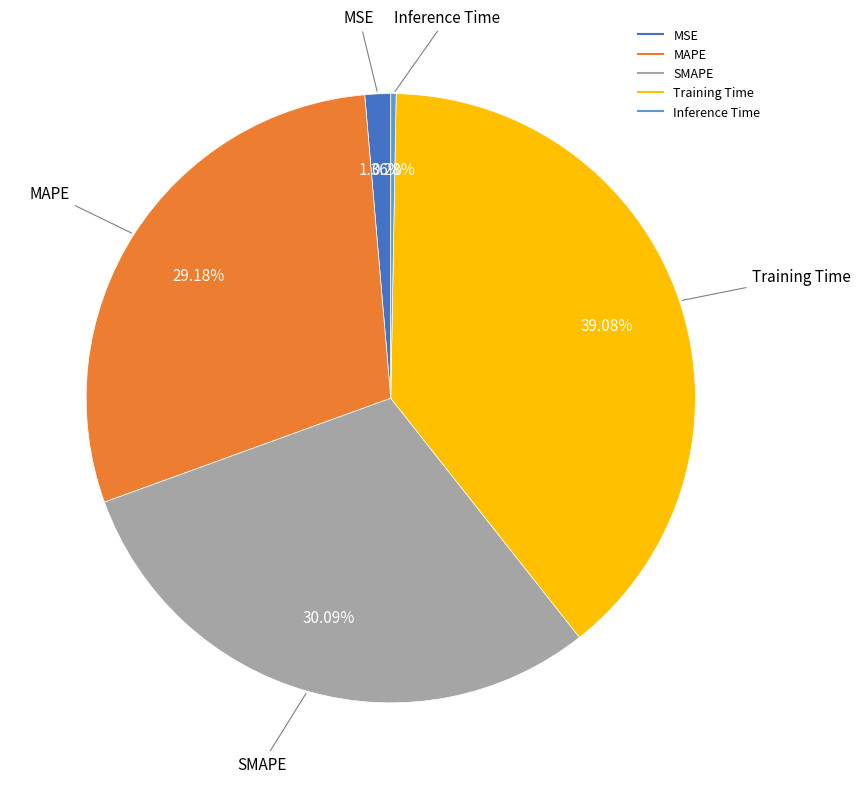

Which category has the smallest portion of the pie?

Inference Time